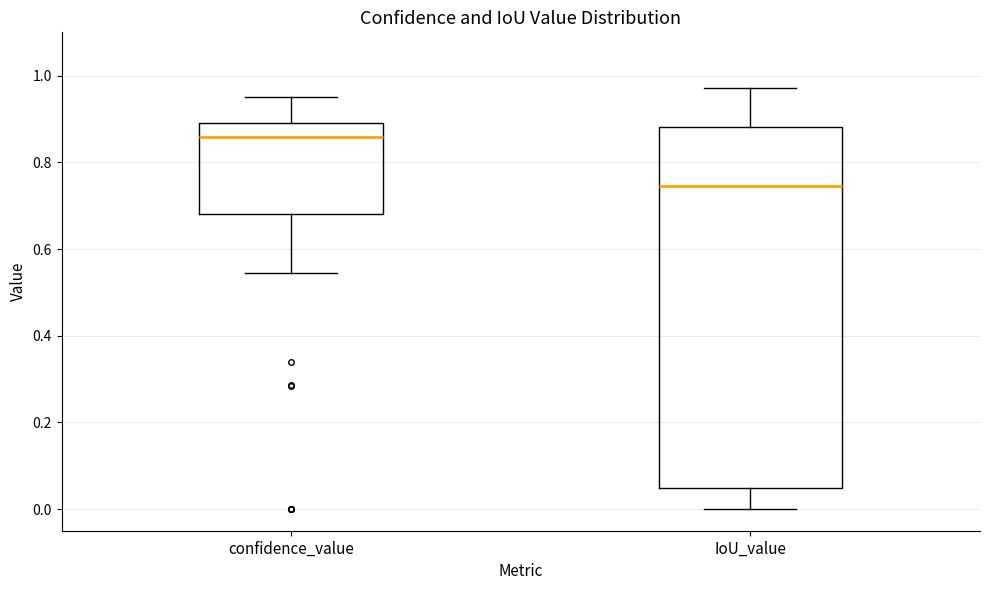

Reading left to right, read every box against the y-axis: the position of its median line, the range the box covers, and the ends of its whiskers. The values are not printed on the chart, so give them approximately, as read against the axis.

confidence_value: median 0.86, box 0.68 to 0.90, whiskers 0.54 to 0.96
IoU_value: median 0.74, box 0.04 to 0.88, whiskers 0.00 to 0.98